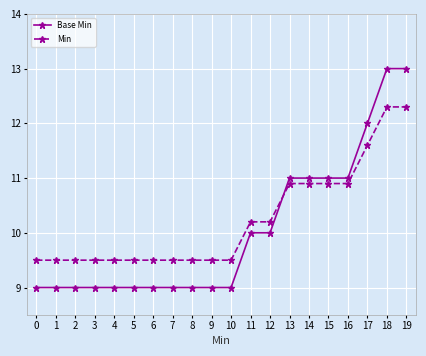

What is the value of the Min point at the 4th from the left?

9.5